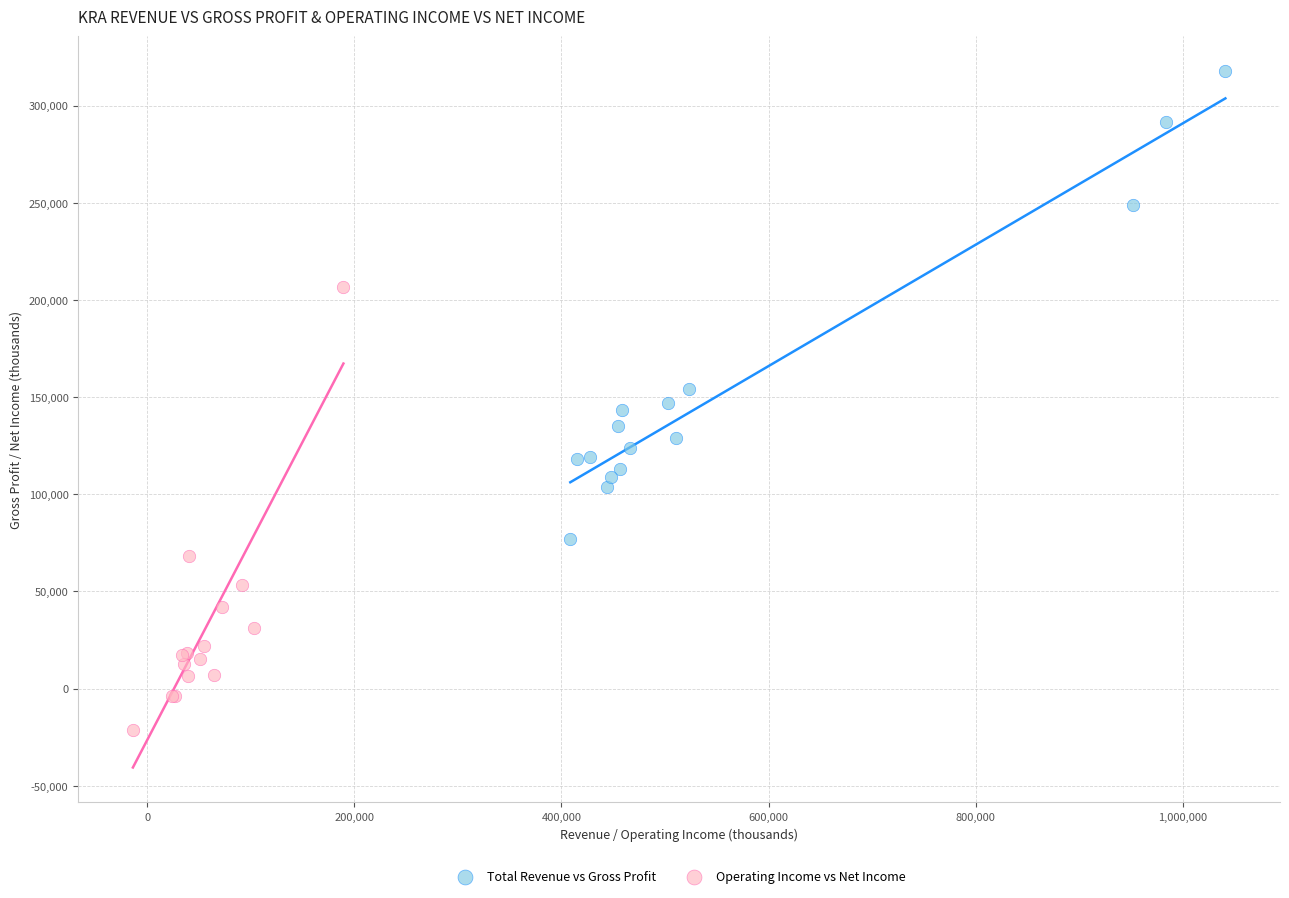

Which series reaches the maximum Y coordinate?

Total Revenue vs Gross Profit